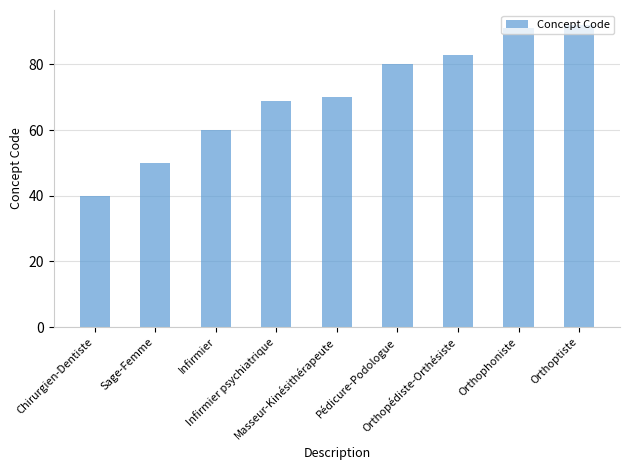

What is the difference between the values at Orthopédiste-Orthésiste and Infirmier psychiatrique?

14